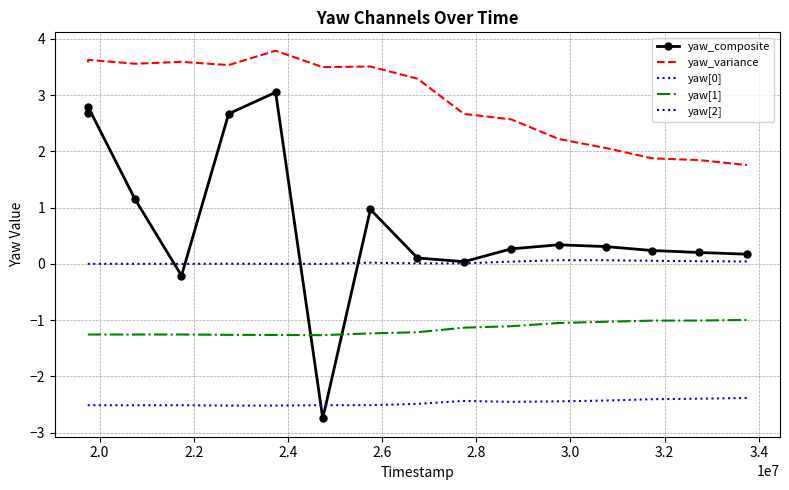

Which series has the largest range (max minus min)?

yaw_composite